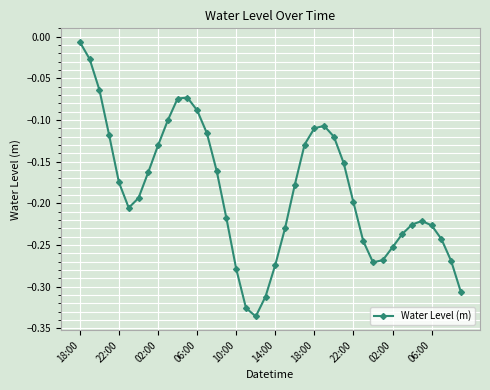

True or false: the data has more than 0 interior local peaks.

True